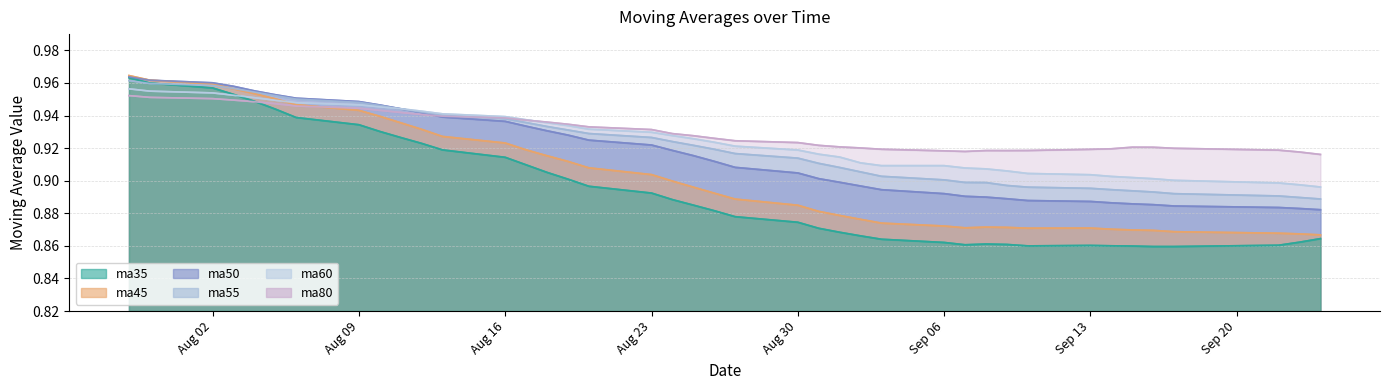

What is the label of the 21st point from the left?

2021-08-26